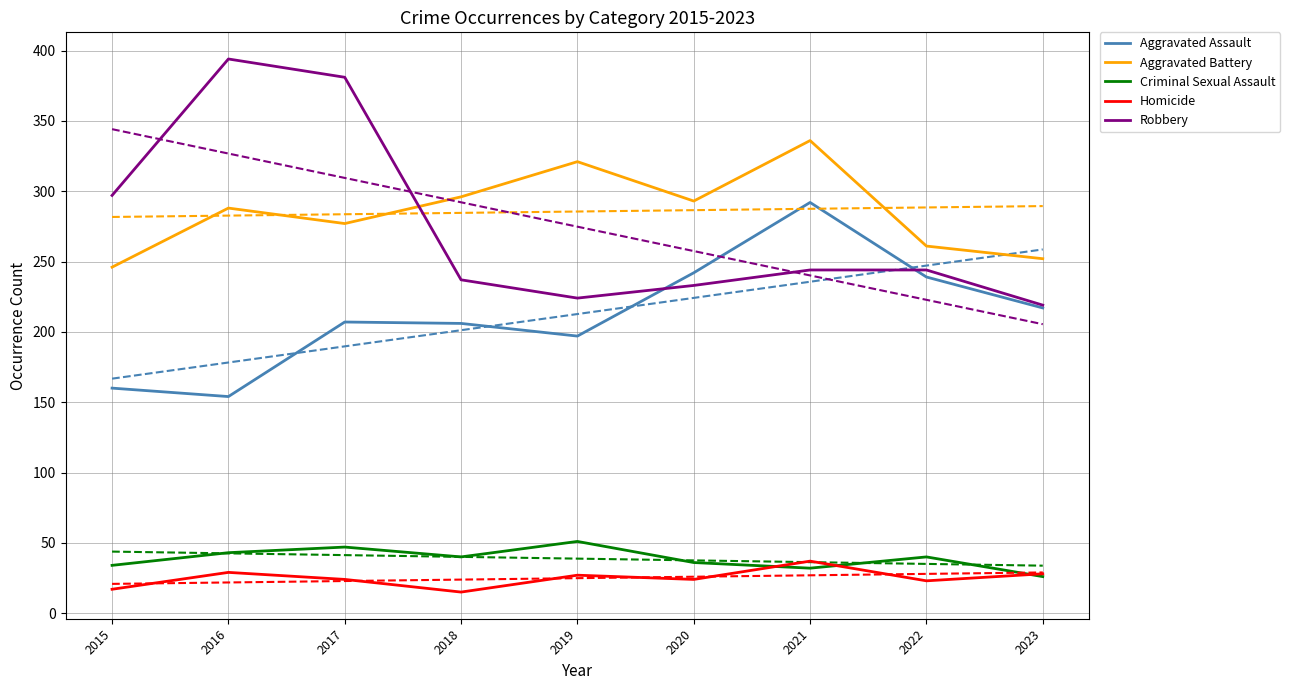

True or false: Robbery and Aggravated Battery intersect in this chart.

True